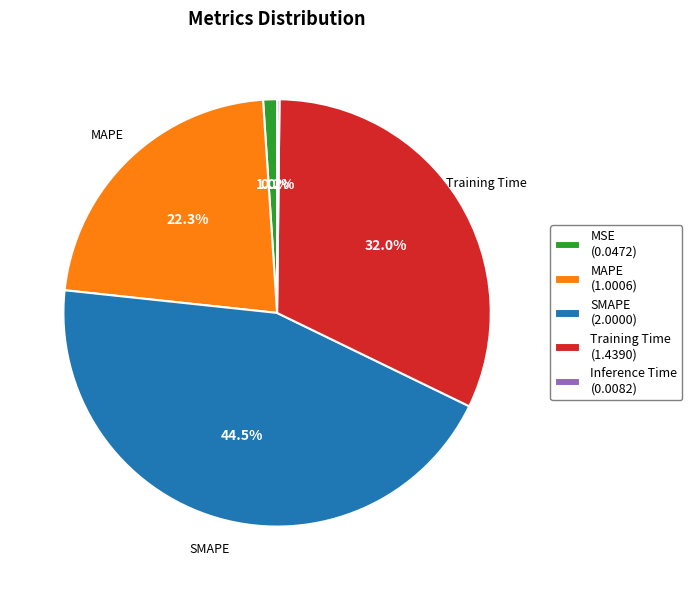

Which category has the biggest portion of the pie?

SMAPE